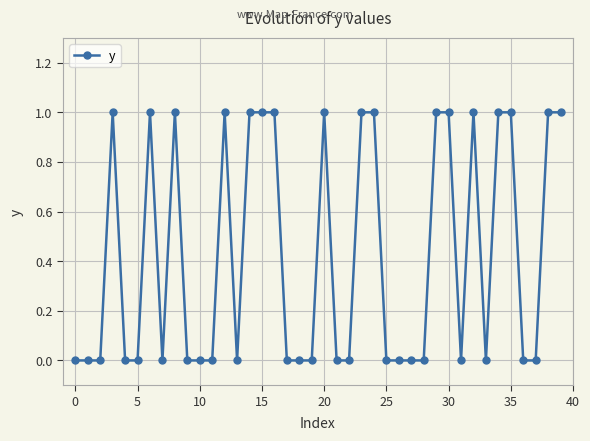

True or false: the data has more than 0 interior local peaks.

True